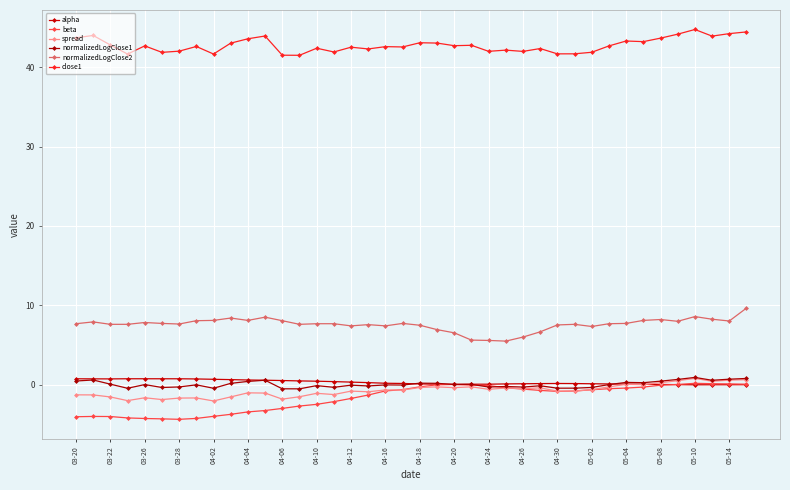

True or false: alpha has more than 2 interior local peaks.

False